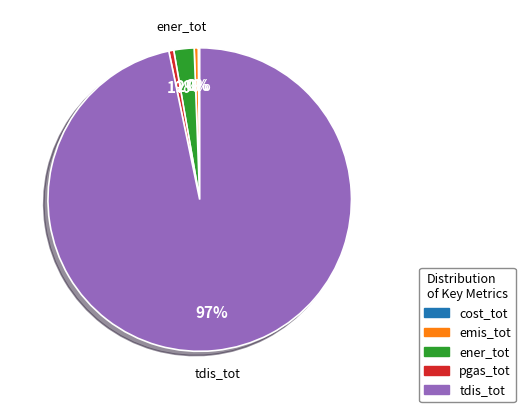

Is it true that emis_tot is 0% of the pie?

True